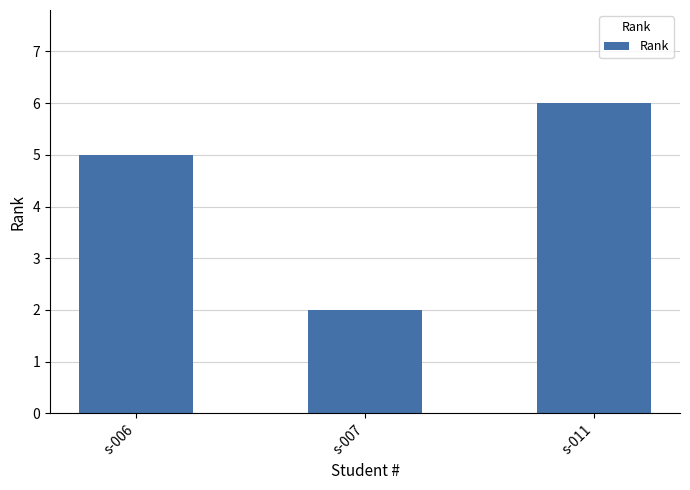

What is the difference between the second highest and minimum values?

3